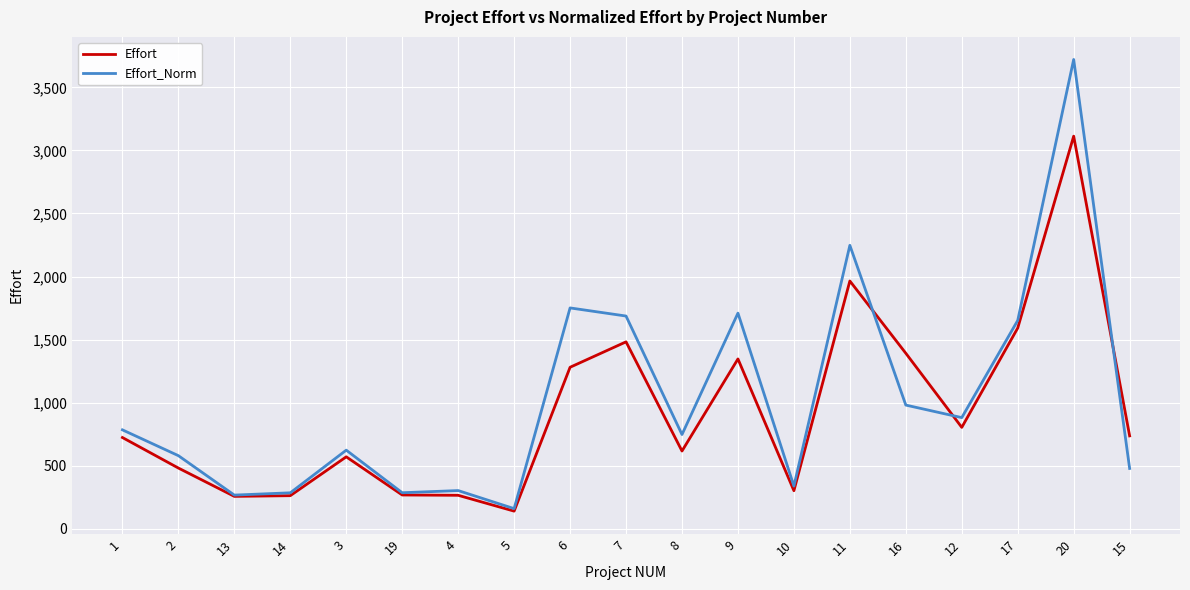

Which label corresponds to the largest value in the chart?

20